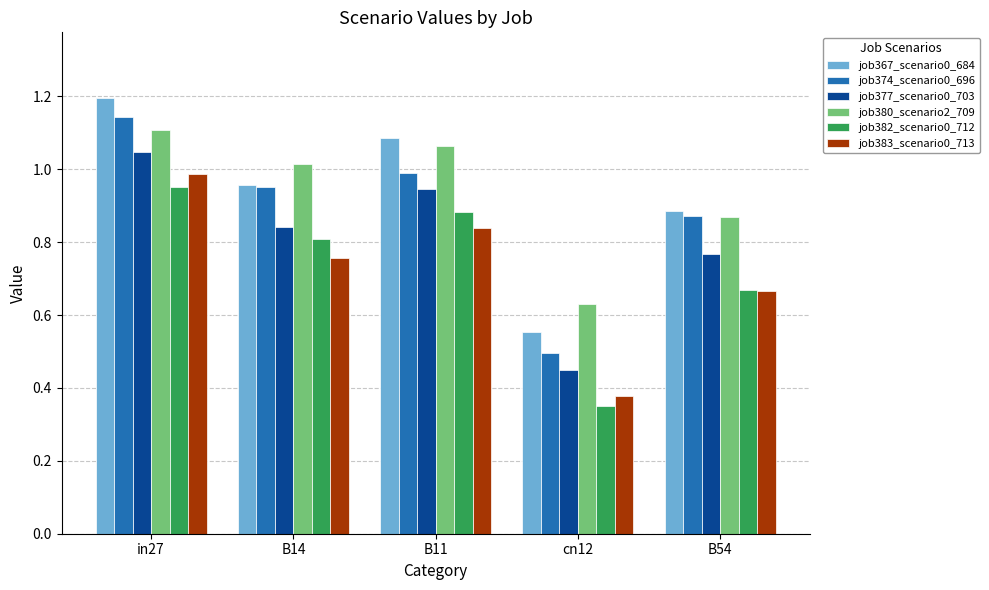

What is the sum of all job383_scenario0_713 values?

3.6